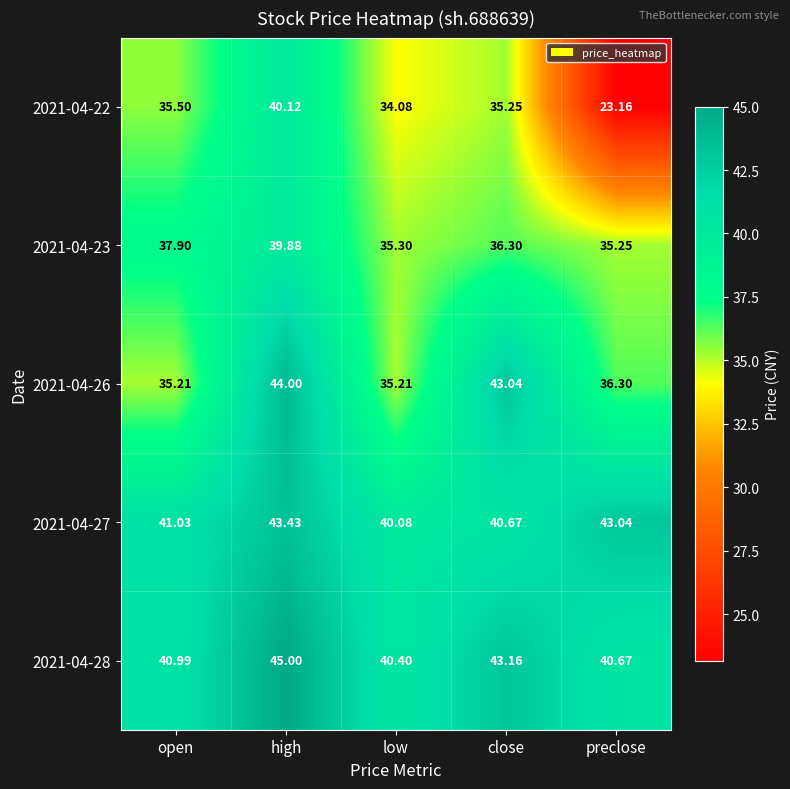

List the labels in order of 2021-04-22 value, largest first.

high, open, close, low, preclose